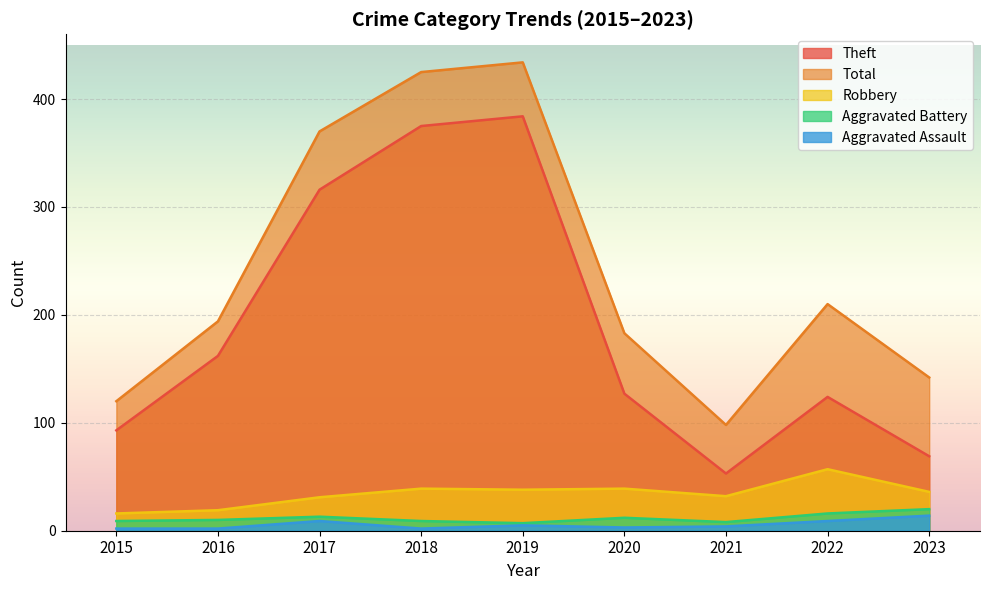

At which category does the chart reach its minimum across all series?

2015